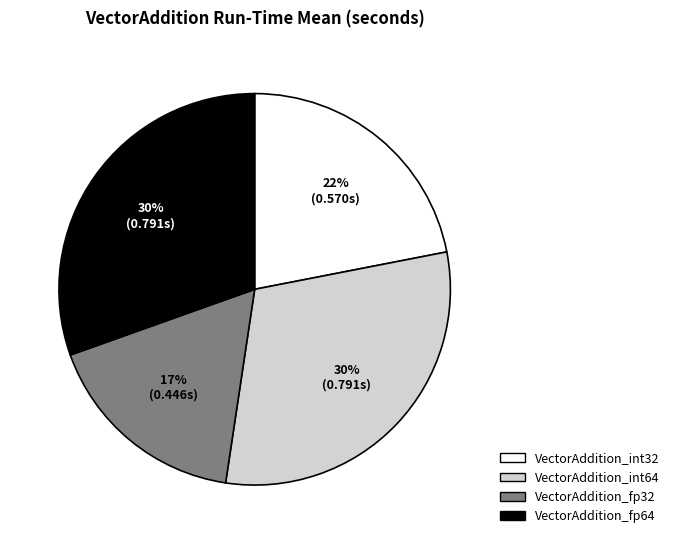

Count the number of slices in the pie.

4